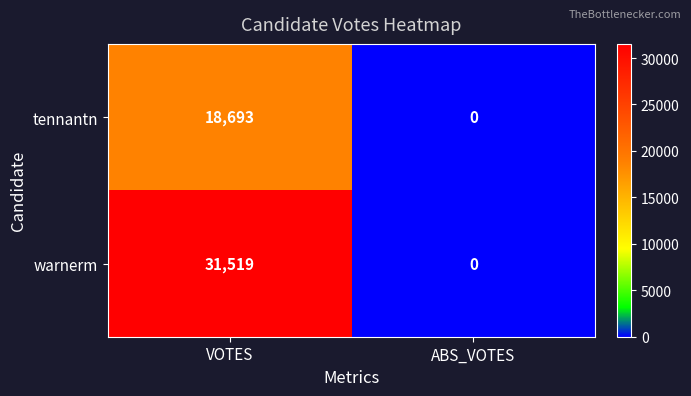

What is the total value across all series at VOTES?

50212